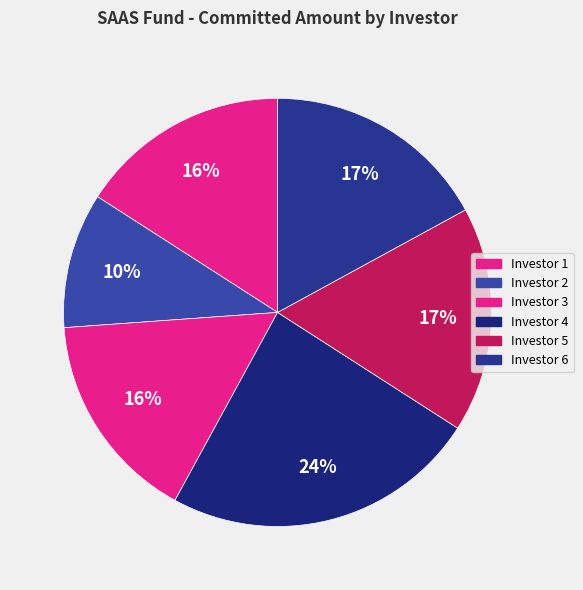

Is there a majority slice in this chart?

No